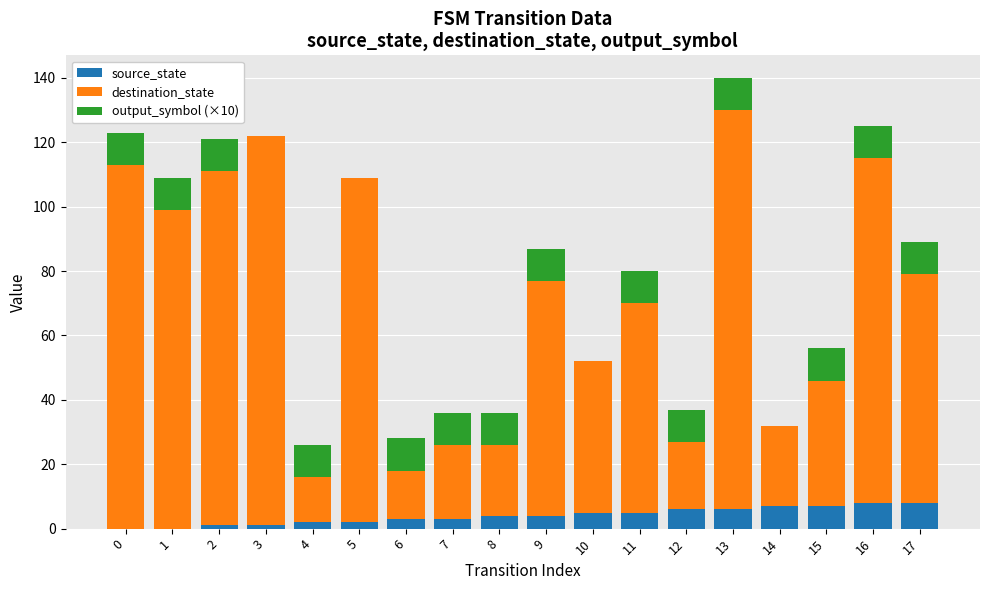

Count the number of data series in this chart.

3